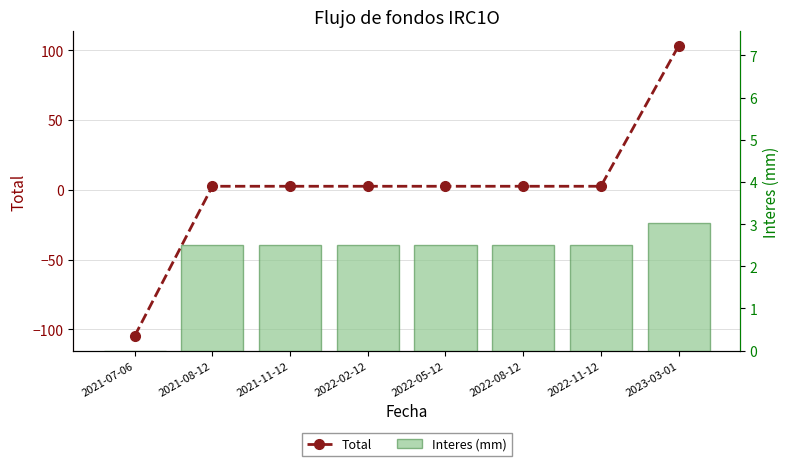

What is the sum of all Total values?

13.3